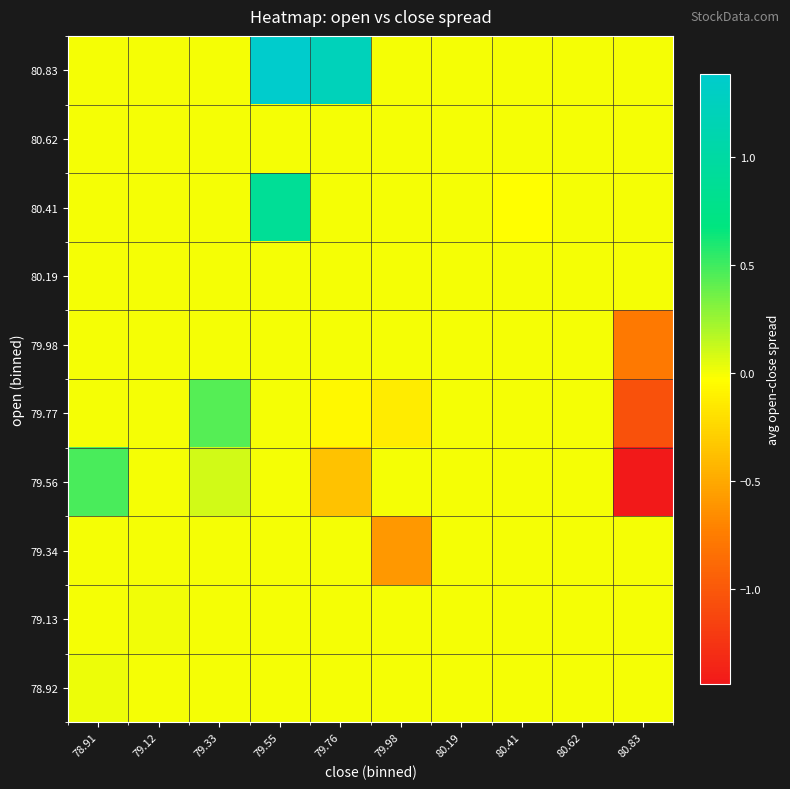

Reading left to right, list all the values displayed in this chart.

78.92: 78.91=0.0	79.12=0.0	79.33=0.0	79.55=0.0	79.76=0.0	79.98=0.0	80.19=0.0	80.41=0.0	80.62=0.0	80.83=0.0
79.13: 78.91=0.0	79.12=0.0	79.33=0.0	79.55=0.0	79.76=0.0	79.98=0.0	80.19=0.0	80.41=0.0	80.62=0.0	80.83=0.0
79.34: 78.91=0.0	79.12=0.0	79.33=0.0	79.55=0.0	79.76=0.0	79.98=-0.6	80.19=0.0	80.41=0.0	80.62=0.0	80.83=0.0
79.56: 78.91=0.5	79.12=0.0	79.33=0.1	79.55=0.0	79.76=-0.4	79.98=0.0	80.19=0.0	80.41=0.0	80.62=0.0	80.83=-1.4
79.77: 78.91=0.0	79.12=0.0	79.33=0.4	79.55=0.0	79.76=-0.1	79.98=-0.1	80.19=0.0	80.41=0.0	80.62=0.0	80.83=-1.1
79.98: 78.91=0.0	79.12=0.0	79.33=0.0	79.55=0.0	79.76=0.0	79.98=0.0	80.19=0.0	80.41=0.0	80.62=0.0	80.83=-0.8
80.19: 78.91=0.0	79.12=0.0	79.33=0.0	79.55=0.0	79.76=0.0	79.98=0.0	80.19=0.0	80.41=0.0	80.62=0.0	80.83=0.0
80.41: 78.91=0.0	79.12=0.0	79.33=0.0	79.55=0.9	79.76=0.0	79.98=0.0	80.19=0.0	80.41=-0.0	80.62=0.0	80.83=0.0
80.62: 78.91=0.0	79.12=0.0	79.33=0.0	79.55=0.0	79.76=0.0	79.98=0.0	80.19=0.0	80.41=0.0	80.62=0.0	80.83=0.0
80.83: 78.91=0.0	79.12=0.0	79.33=0.0	79.55=1.4	79.76=1.2	79.98=0.0	80.19=0.0	80.41=0.0	80.62=0.0	80.83=0.0